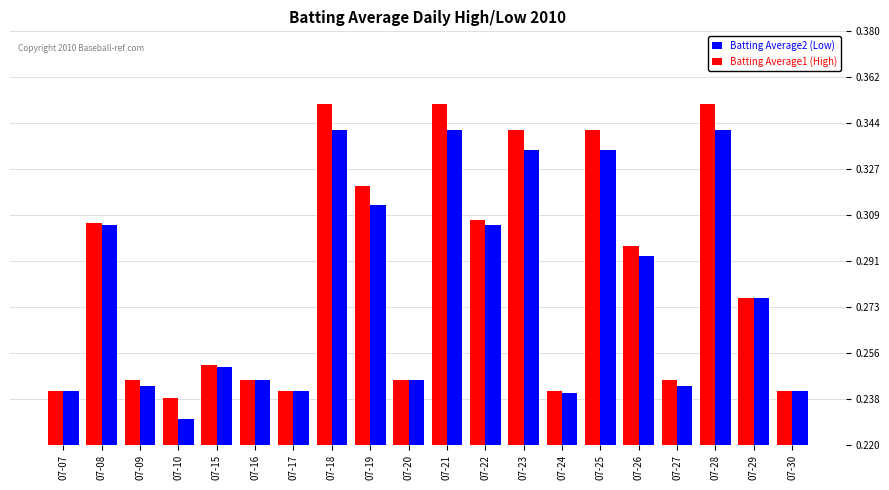

What is the total value across all series at 07-16?

0.5